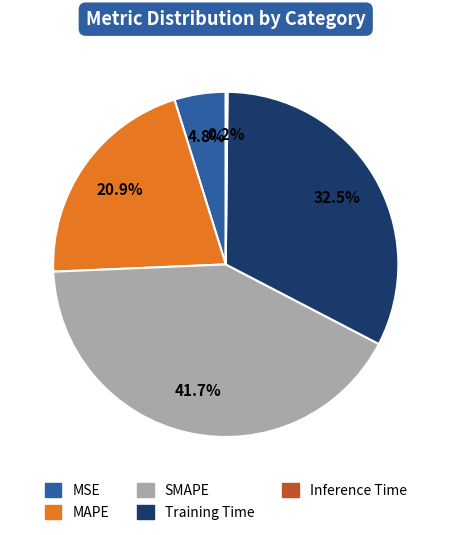

Which slice is the largest?

SMAPE